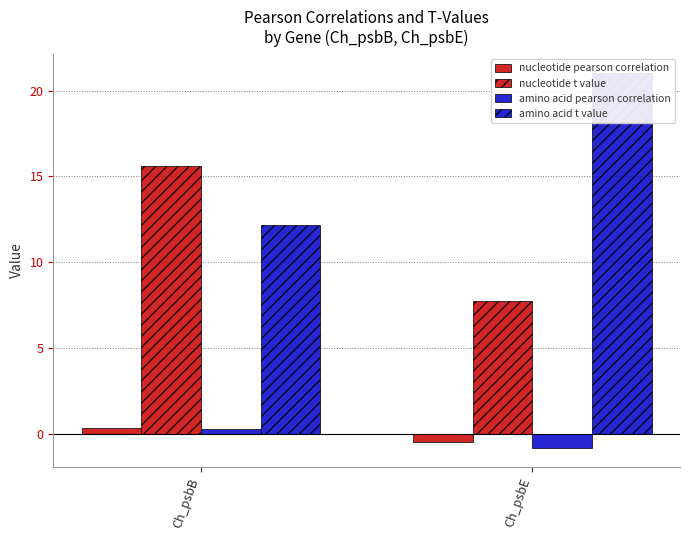

Does the chart contain any negative values?

Yes